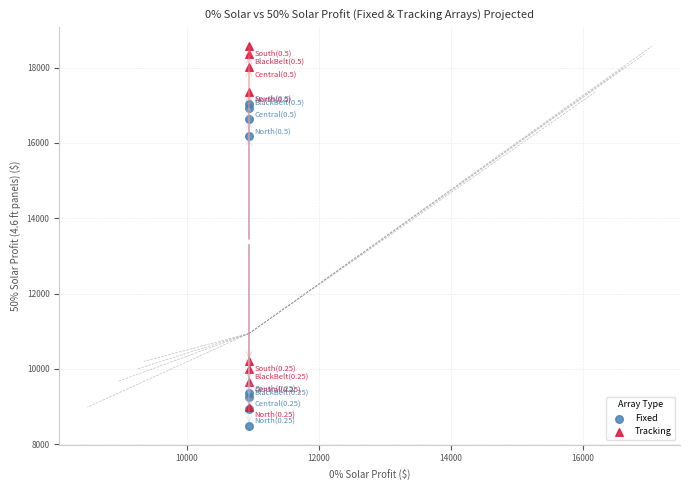

In the Tracking series, what Y value is closest to 13778?

10204